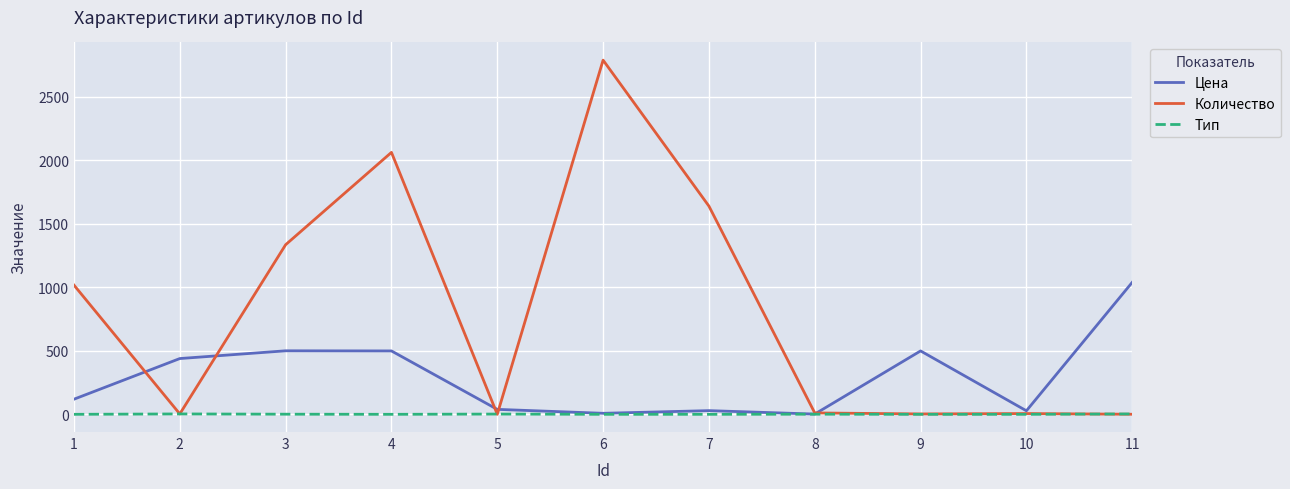

What is the difference between the Цена values at 2 and 5?

400.0